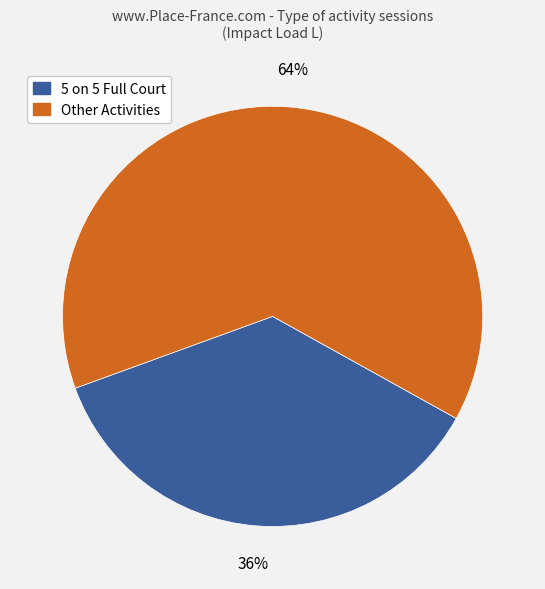

Is there a majority slice in this chart?

Yes